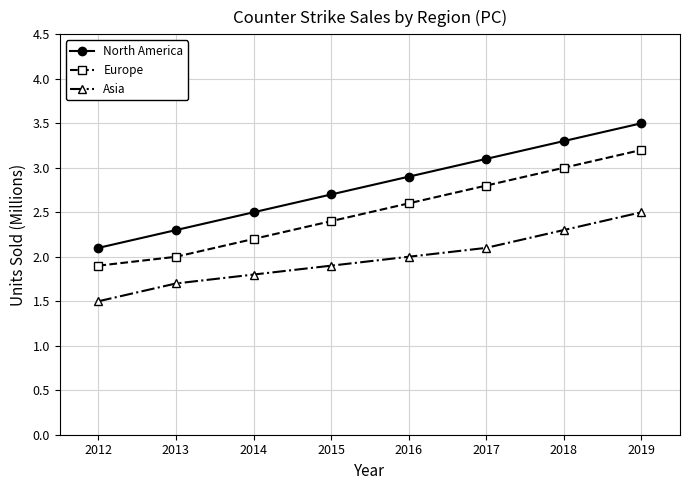

At which label is Asia closest to 2?

2016